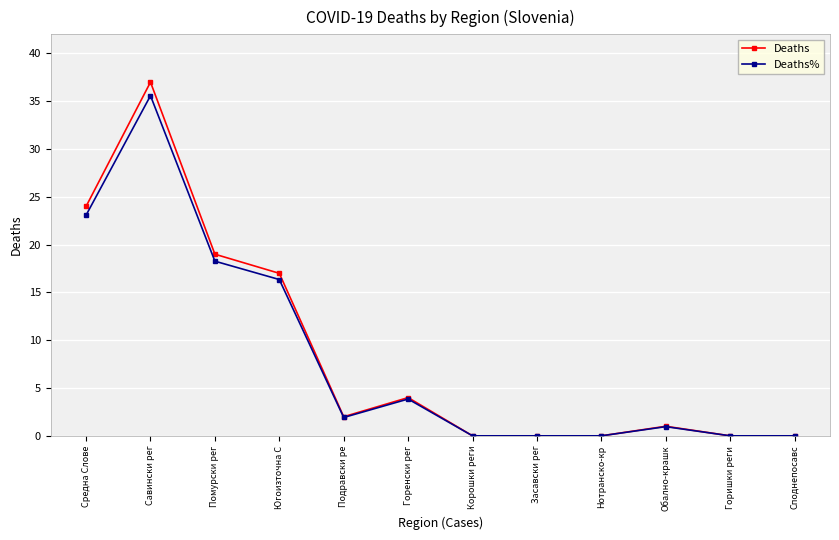

At which label does Deaths% reach its peak?

Савински рег